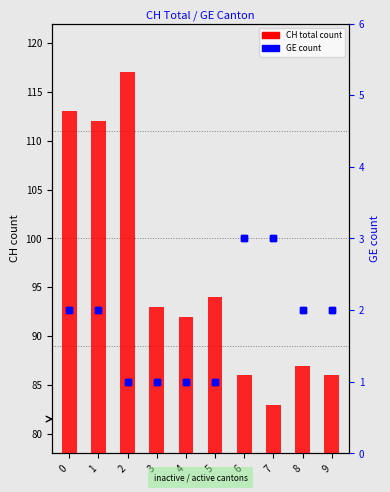

At which category is the sum across all series the highest?

2